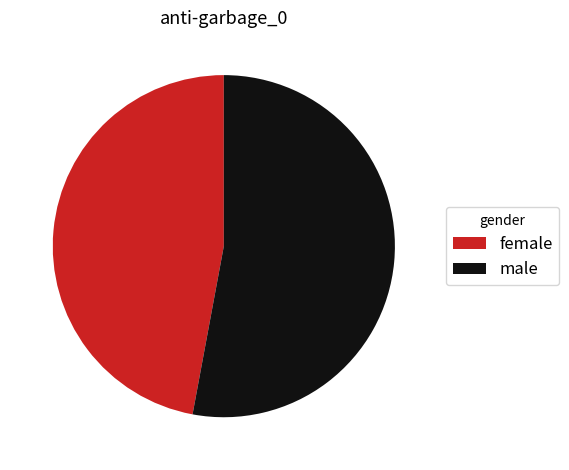

What is the majority slice?

male